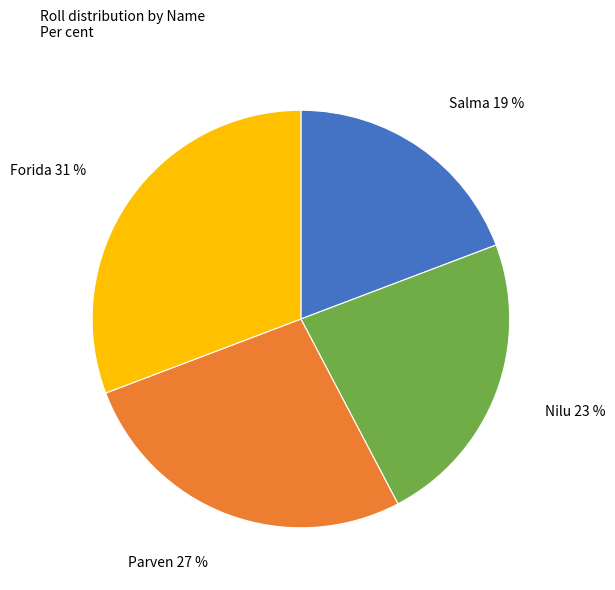

True or false: Forida accounts for 21% of the total.

False